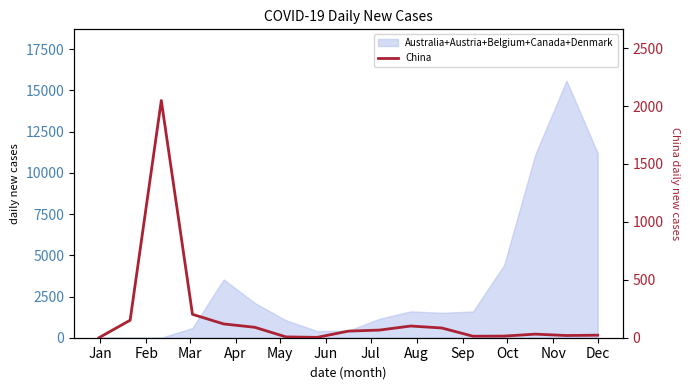

Count the number of categories in the chart.

17